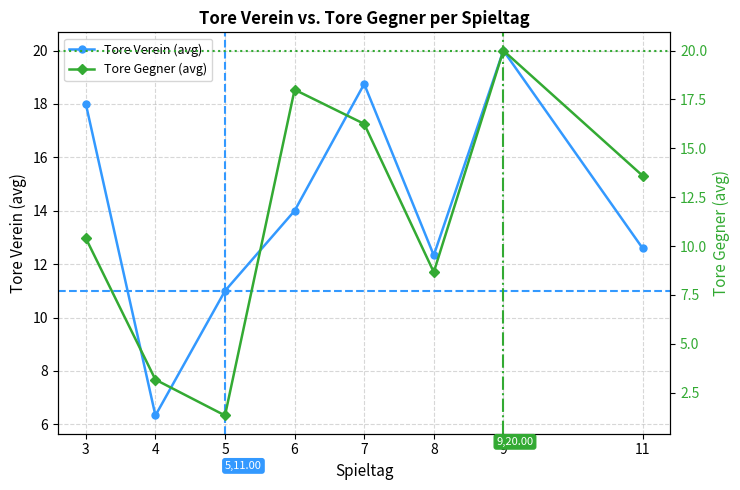

What is the maximum value shown in the chart?

20.0